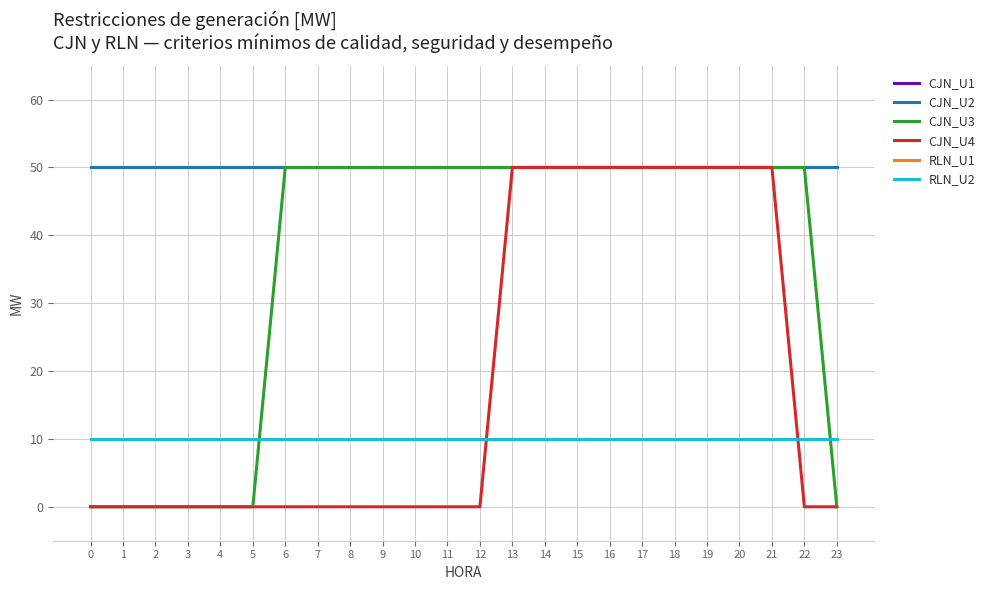

Count the CJN_U3 values in the range 0 to 50.

24